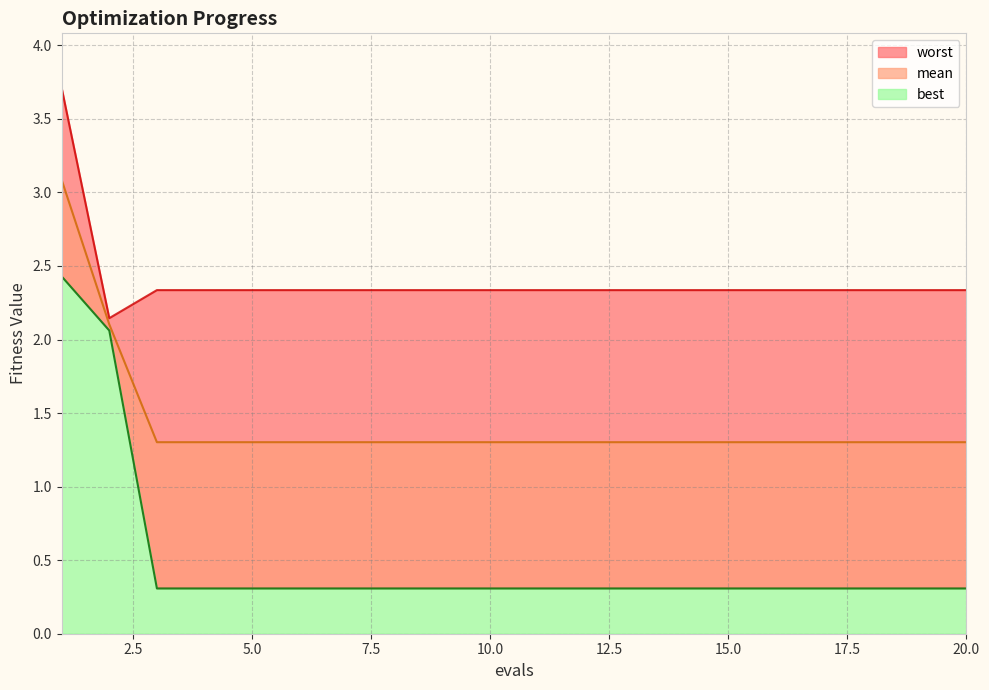

True or false: best has more than 2 points higher than both neighbors.

False